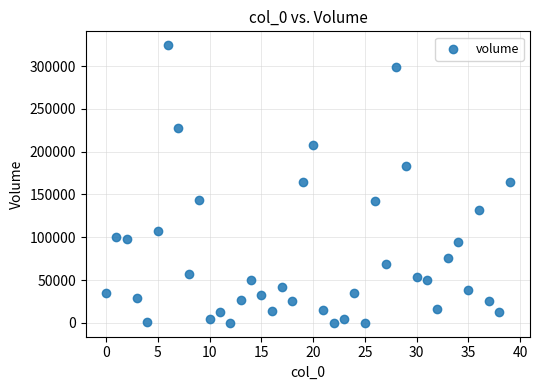

What is the range of Y values (max minus min)?

324286.6